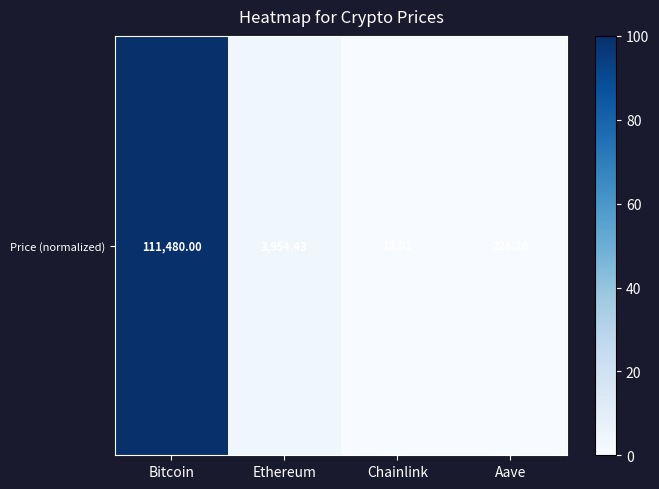

True or false: the data shows 100.0 at Bitcoin.

True